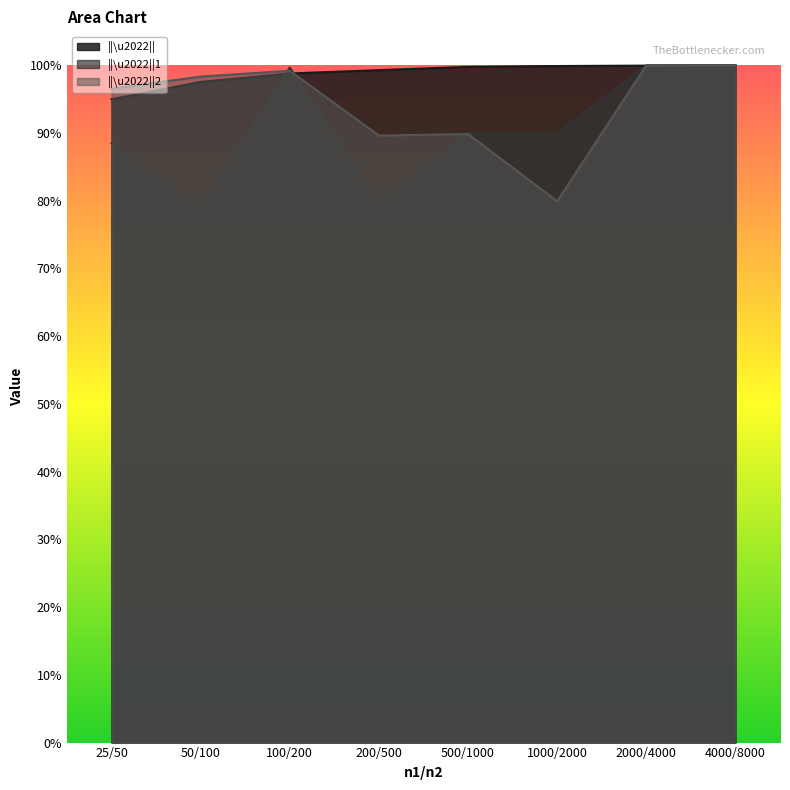

What is the lowest value of the ||\u2022||2 series?

0.8